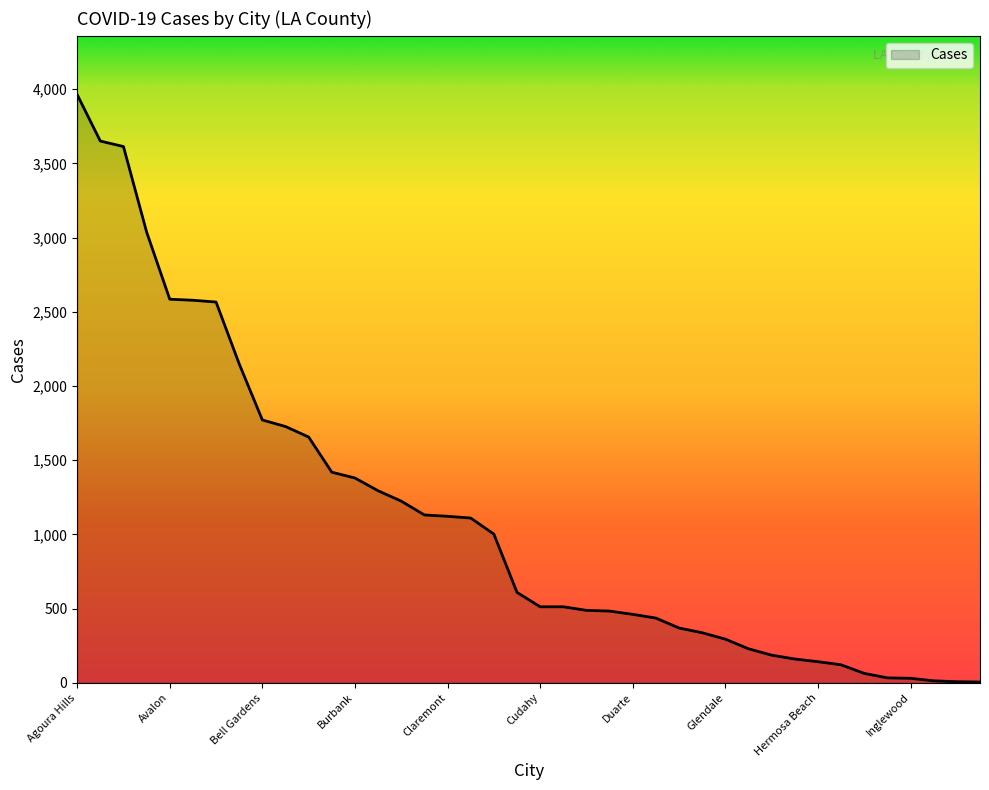

Count the number of categories in the chart.

40